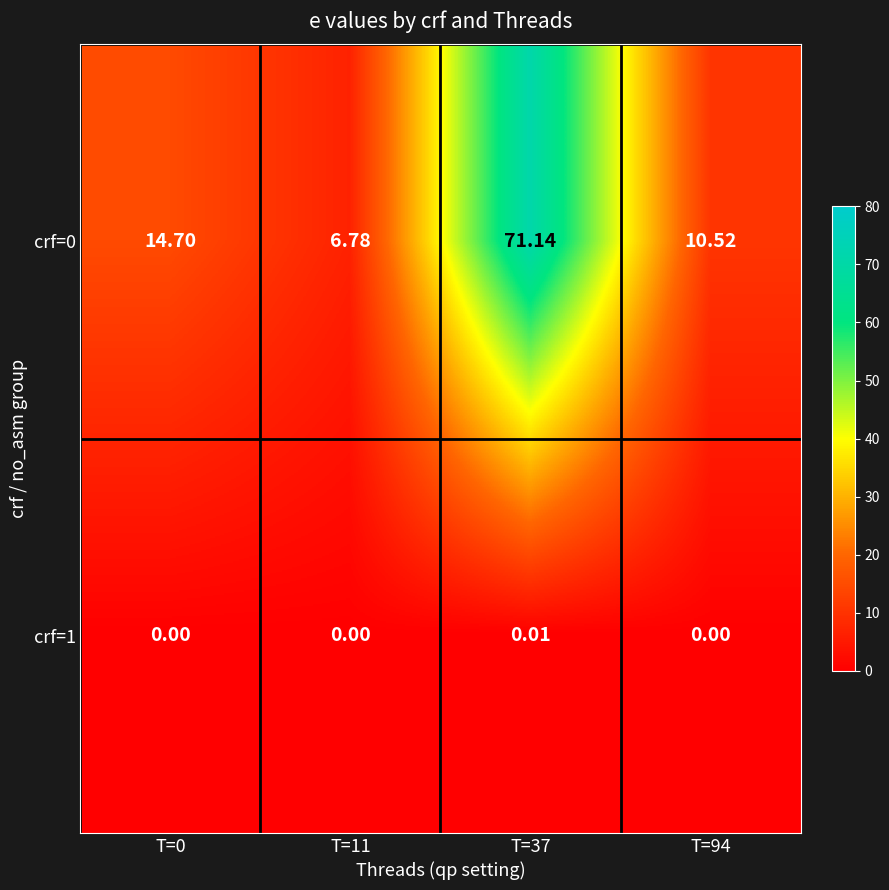

What is the difference between the highest and lowest values at T=37?

71.1